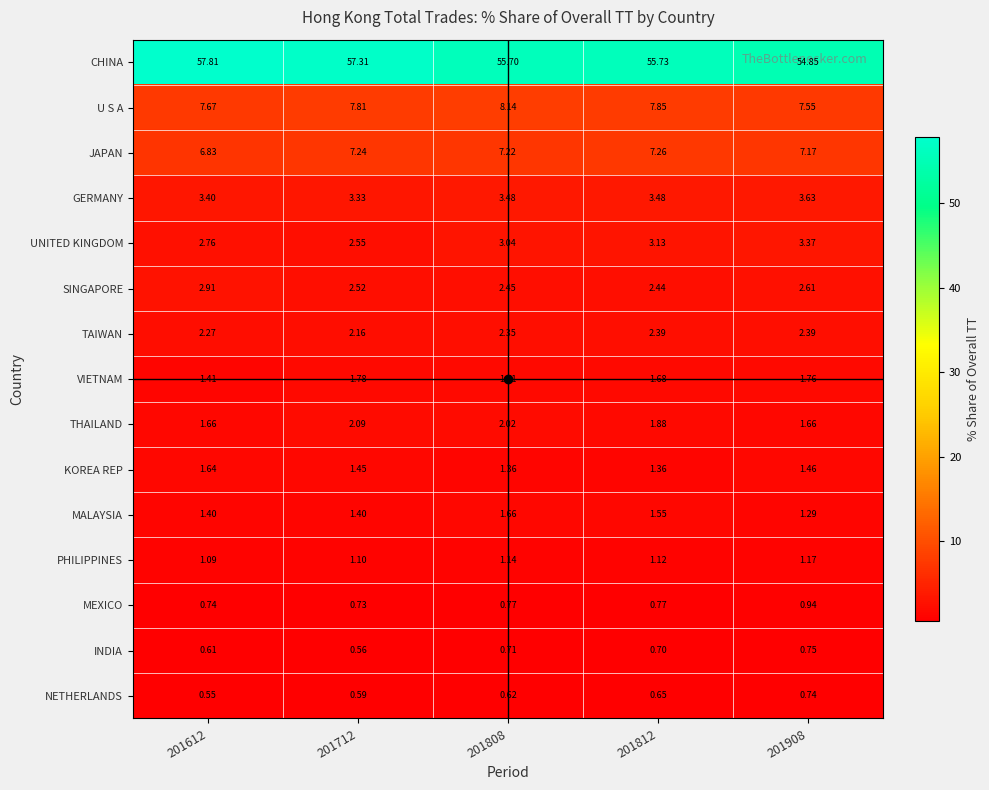

List the series in order of their peak value, lowest first.

NETHERLANDS, INDIA, MEXICO, PHILIPPINES, KOREA REP, MALAYSIA, VIETNAM, THAILAND, TAIWAN, SINGAPORE, UNITED KINGDOM, GERMANY, JAPAN, U S A, CHINA